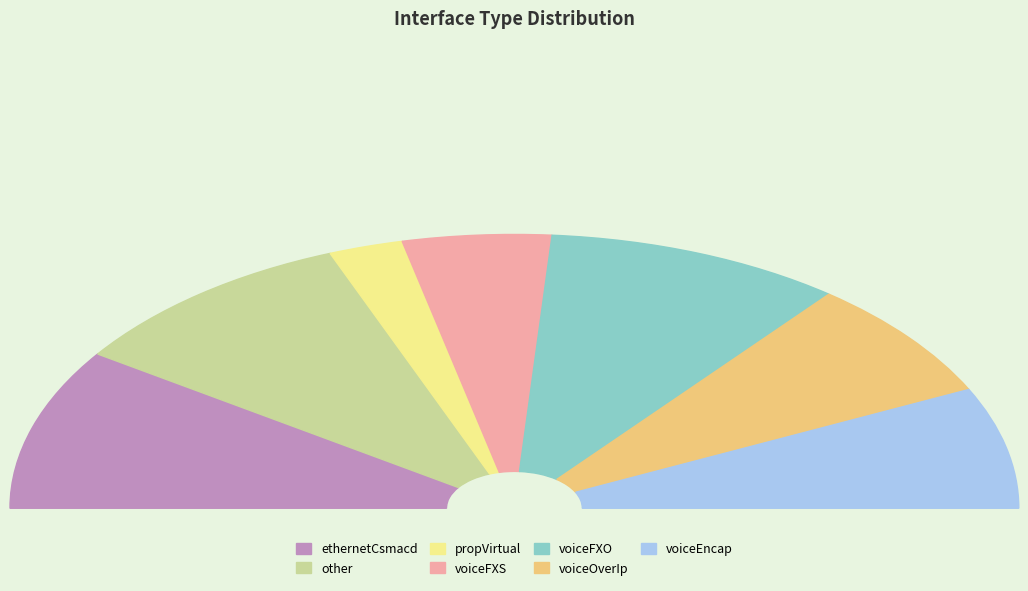

What is the largest slice in the pie chart?

ethernetCsmacd